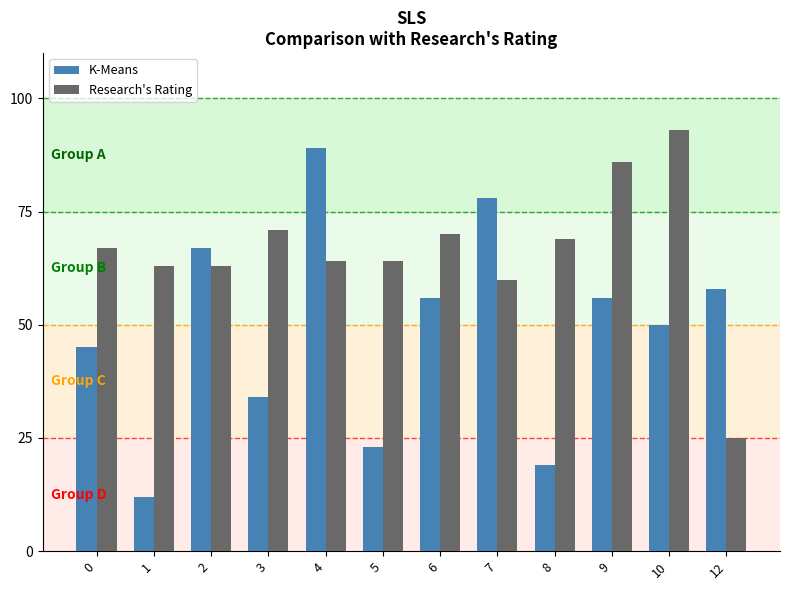

Reading right to left, extract all data points from this chart.

K-Means: 58	50	56	19	78	56	23	89	34	67	12	45
Research's Rating: 25	93	86	69	60	70	64	64	71	63	63	67